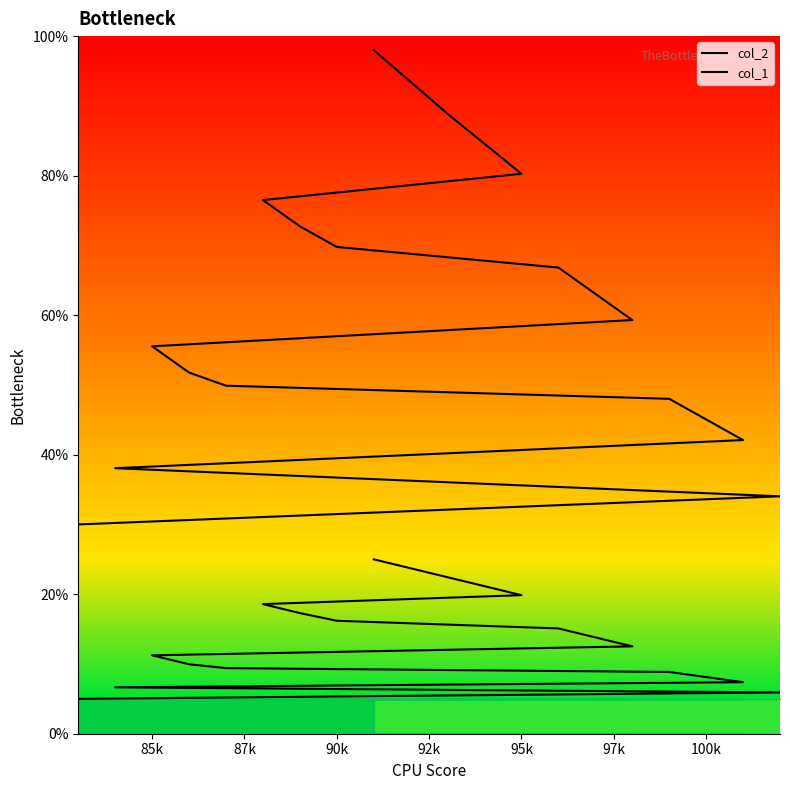

What are all the series names shown in the legend?

col_2, col_1